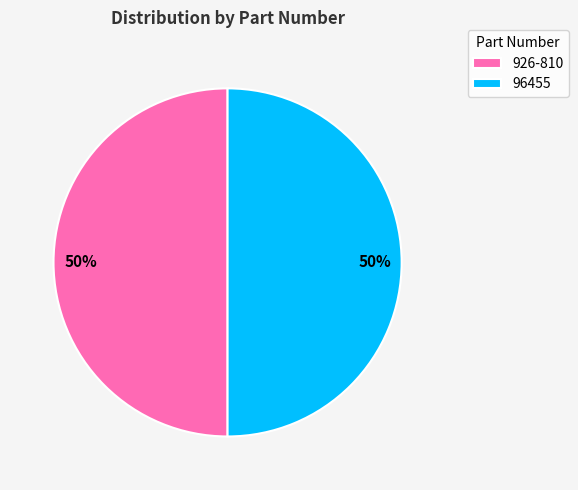

What percentage is the 96455 slice, to the nearest percent?

50%